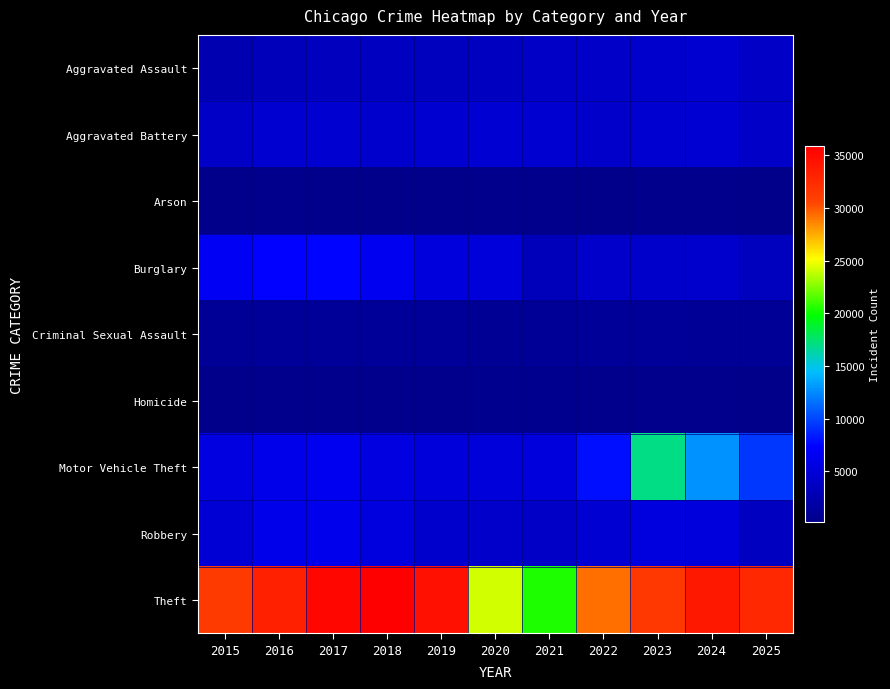

At which category is the sum across all series the highest?

2023